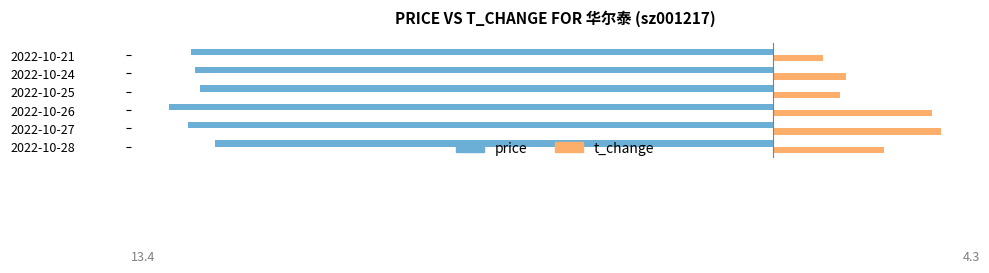

Between 2022-10-27 and 2022-10-24, which series saw the biggest shift?

t_change